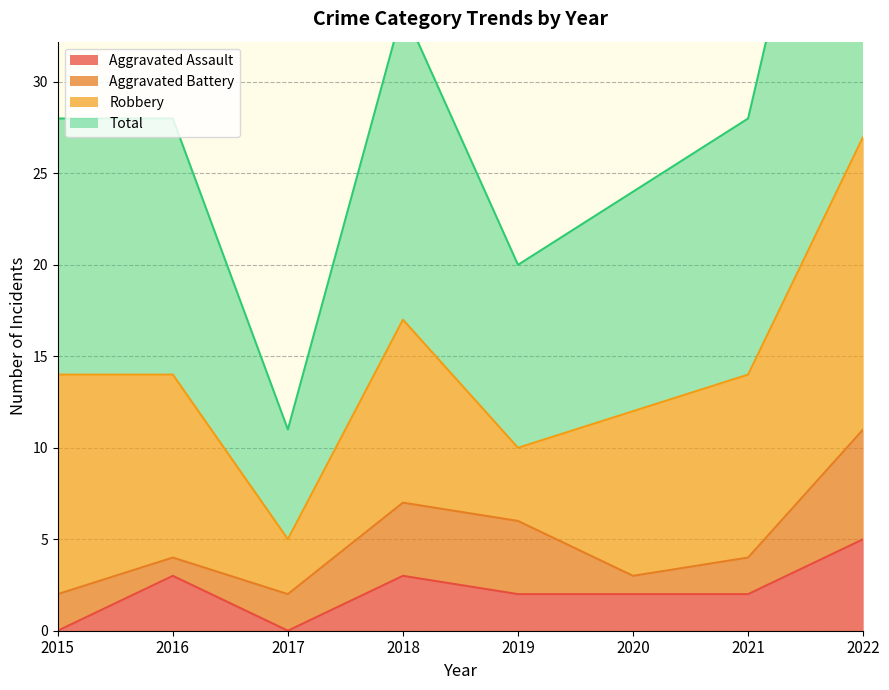

What is the difference between the Total values at 2016 and 2017?

17